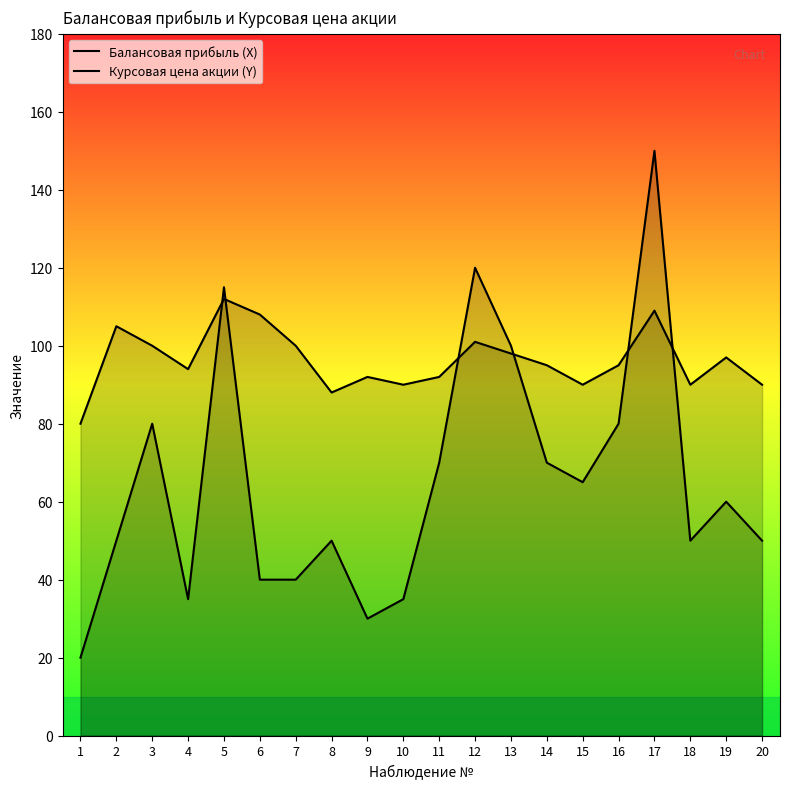

List the series in order of their overall mean, lowest first.

Курсовая цена акции (Y), Балансовая прибыль (X)